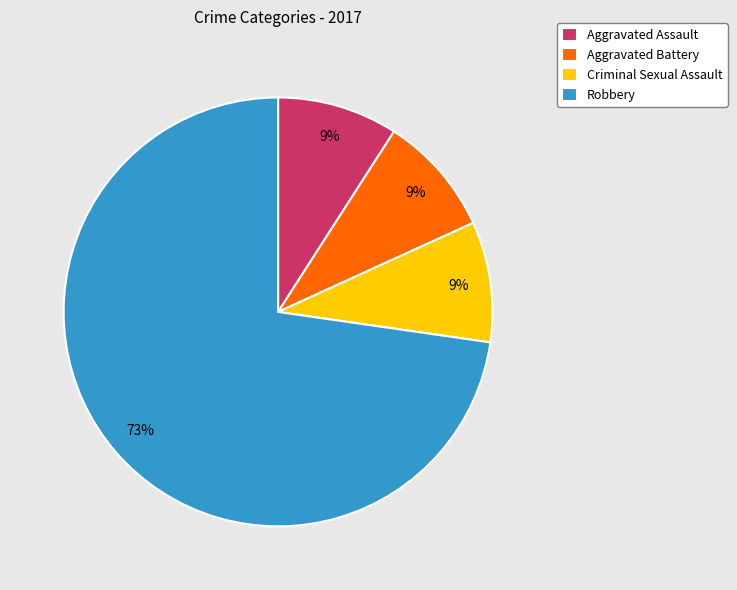

What percentage is the Robbery slice, to the nearest percent?

73%